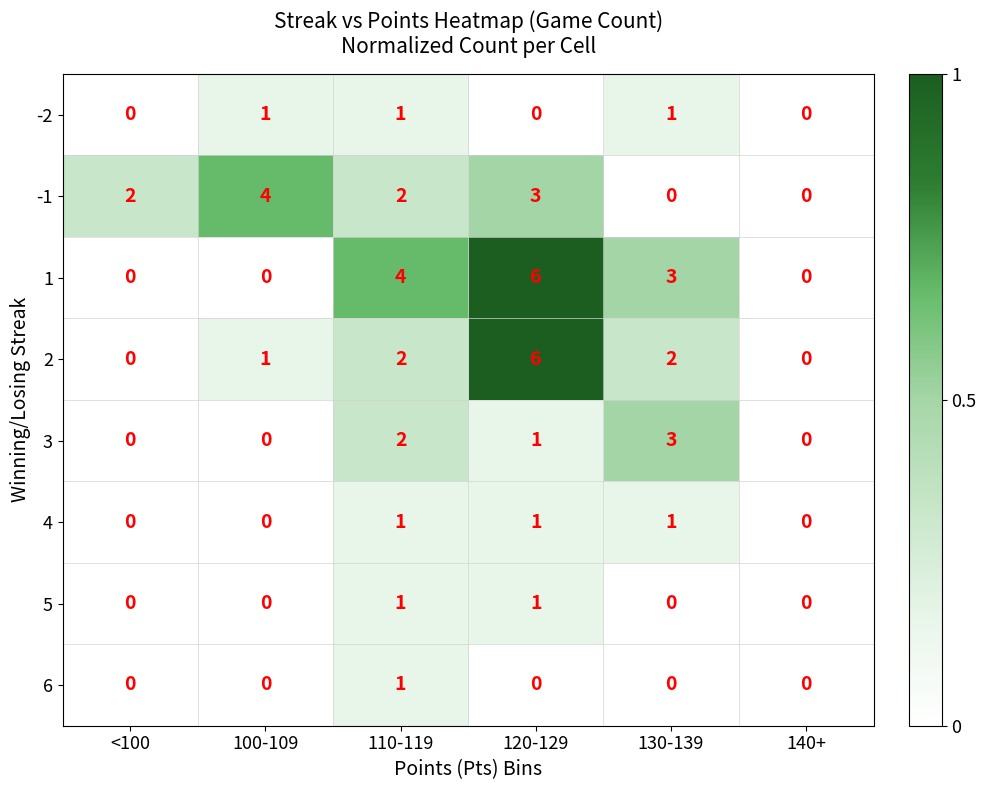

How many categories are shown in the chart?

6